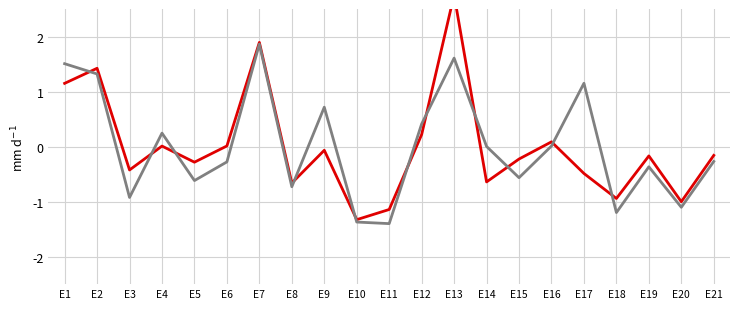

What are all the series names shown in the legend?

PPWAP (mean), MORNINGWAP (mean)